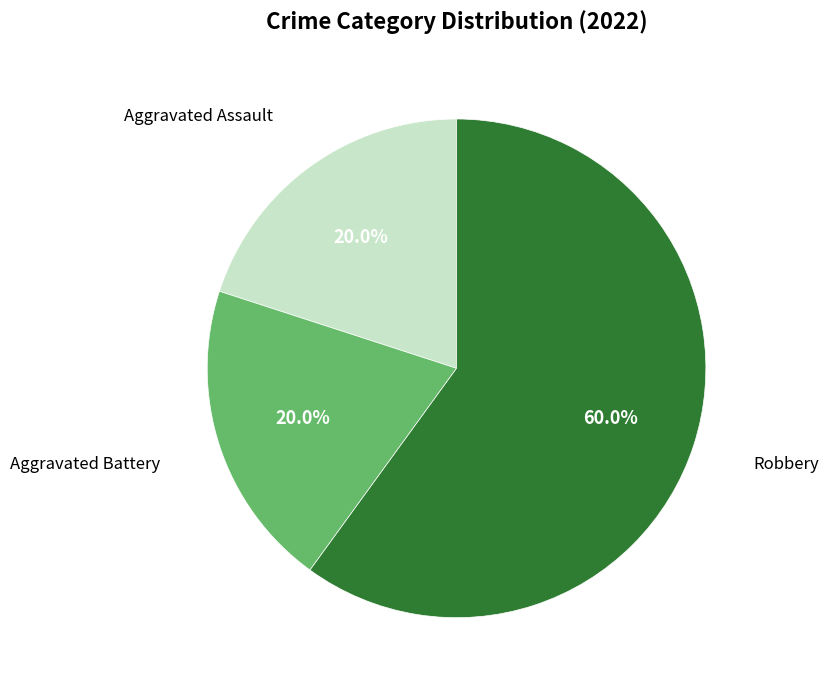

Is there a majority slice in this chart?

Yes